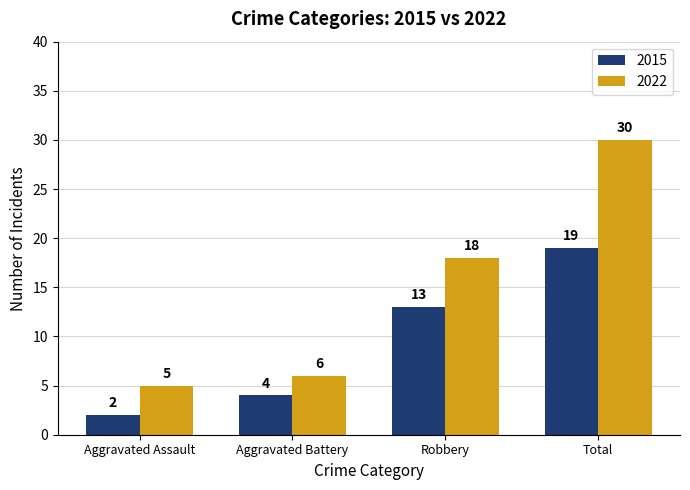

Which series has the largest range (max minus min)?

2022